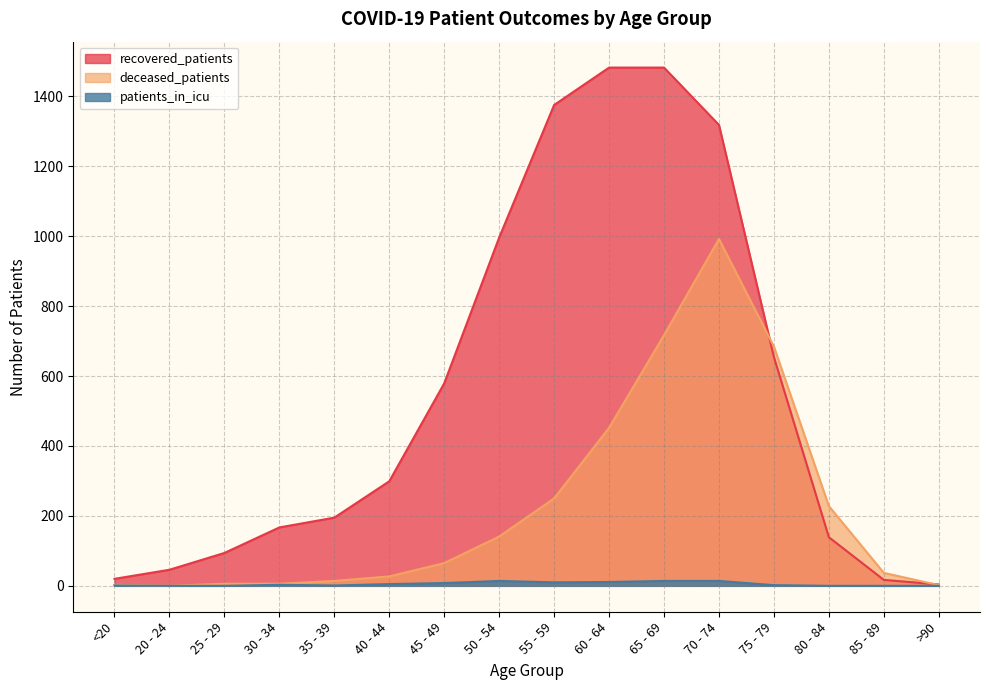

Reading right to left, transcribe all the data shown in this chart.

recovered_patients: 4	17	139	654	1318	1482	1482	1375	996	579	299	195	167	94	46	20
deceased_patients: 2	37	228	684	992	717	452	250	141	65	27	14	6	6	0	3
patients_in_icu: 0	0	0	2	14	14	11	10	14	8	5	1	3	0	0	1